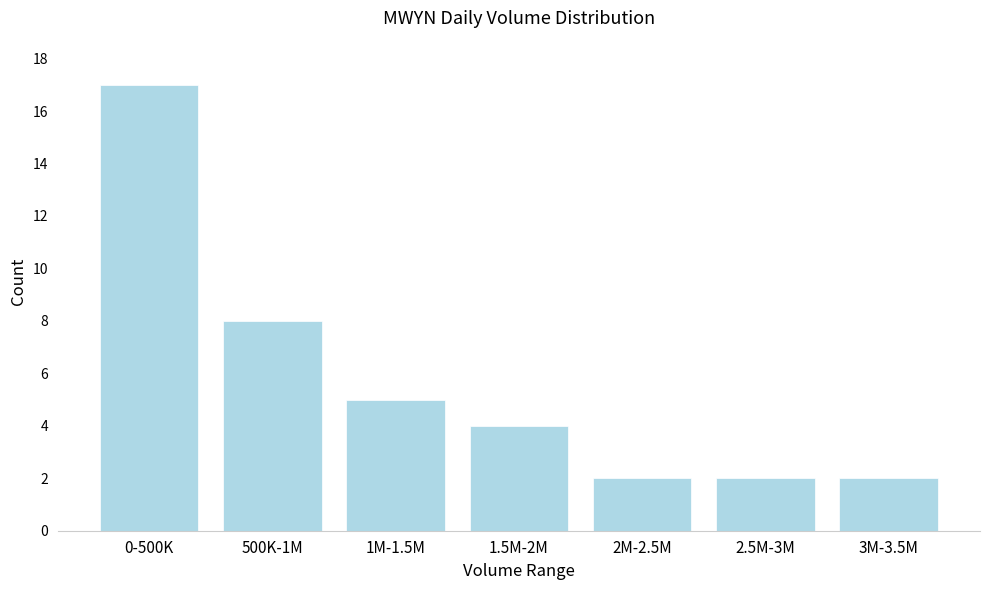

Reading right to left, transcribe all the data shown in this chart.

3M-3.5M=2	2.5M-3M=2	2M-2.5M=2	1.5M-2M=4	1M-1.5M=5	500K-1M=8	0-500K=17